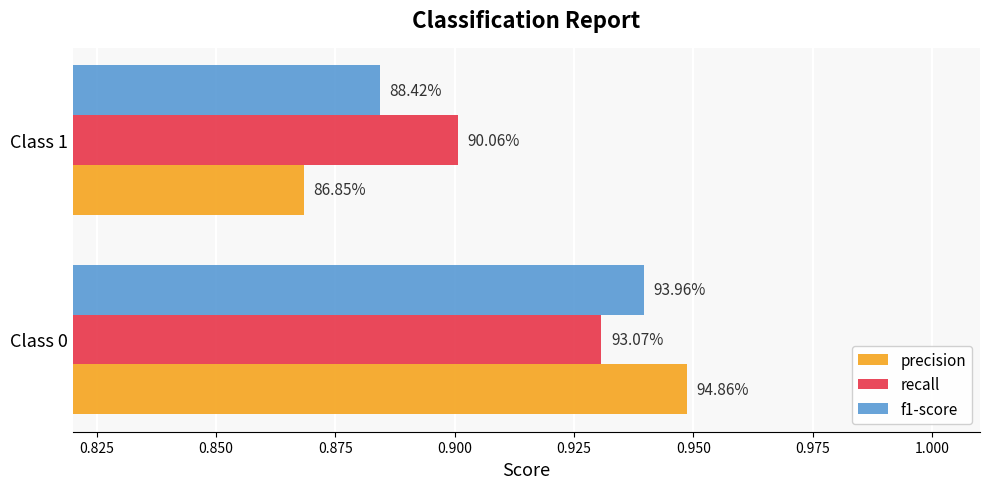

What is the average value of the recall series?

0.9